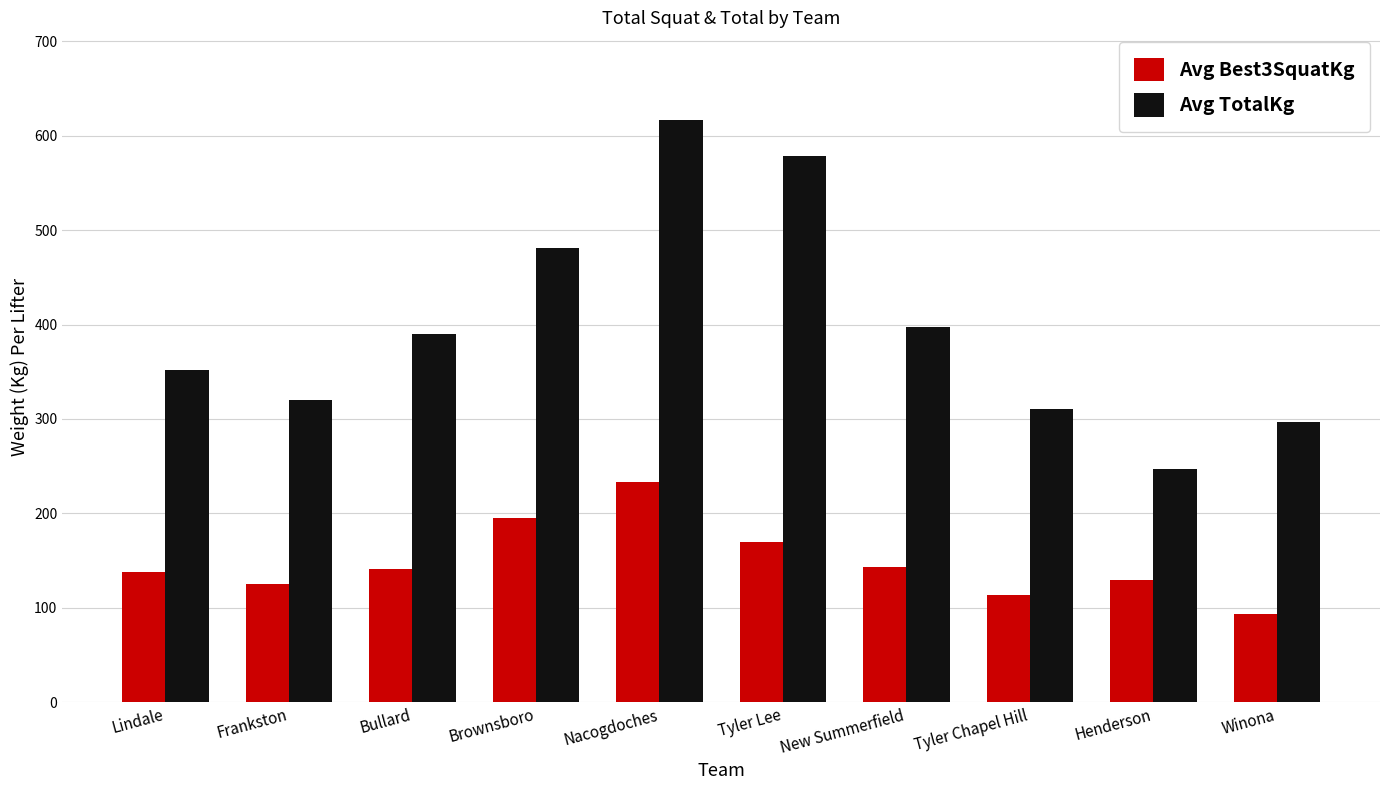

What is the maximum value for Avg TotalKg?

616.9